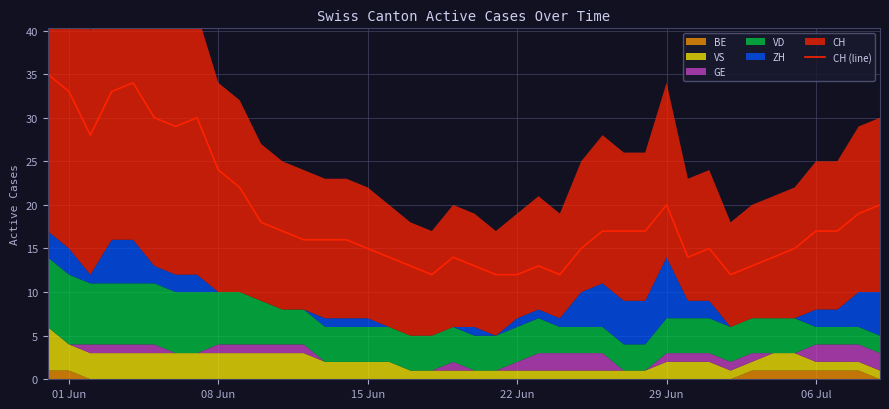

What is the difference between the second highest and second lowest values?

22